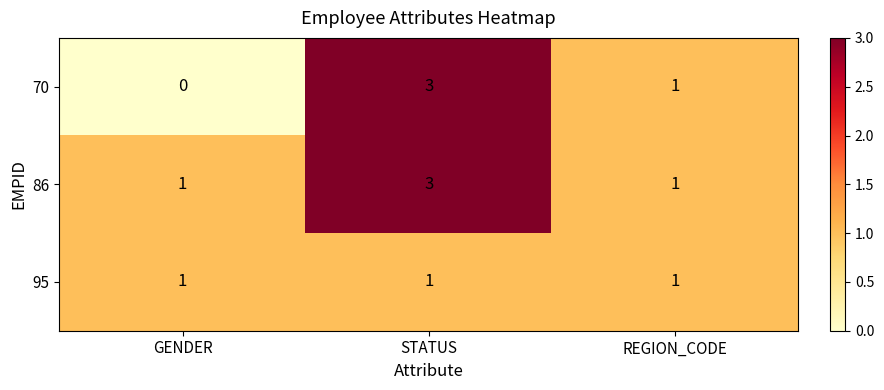

Reading left to right, transcribe all the data shown in this chart.

70: 0	3	1
86: 1	3	1
95: 1	1	1